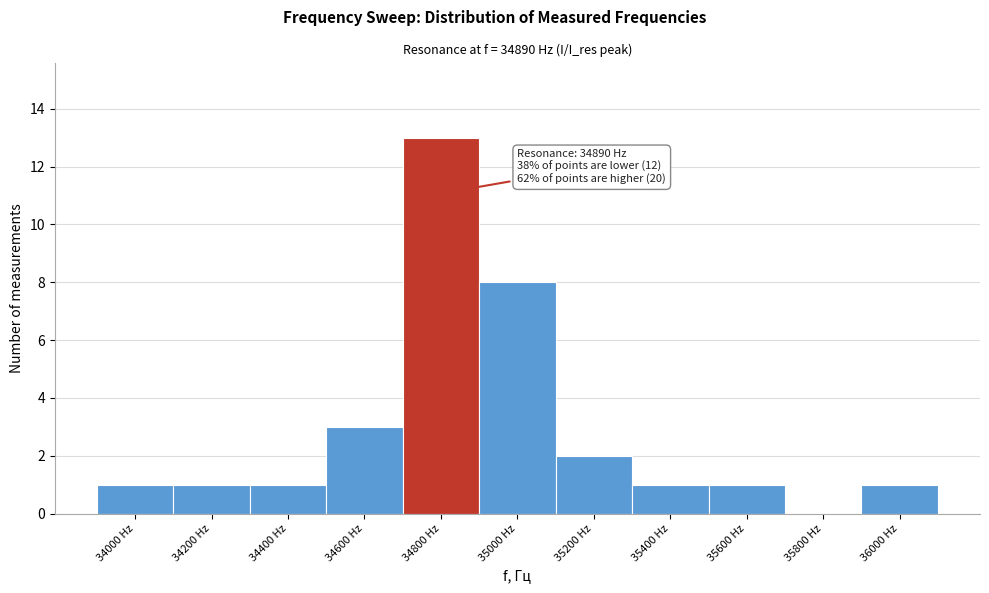

Reading left to right, extract all data points from this chart.

34000 Hz=1	34200 Hz=1	34400 Hz=1	34600 Hz=3	34800 Hz=13	35000 Hz=8	35200 Hz=2	35400 Hz=1	35600 Hz=1	35800 Hz=0	36000 Hz=1